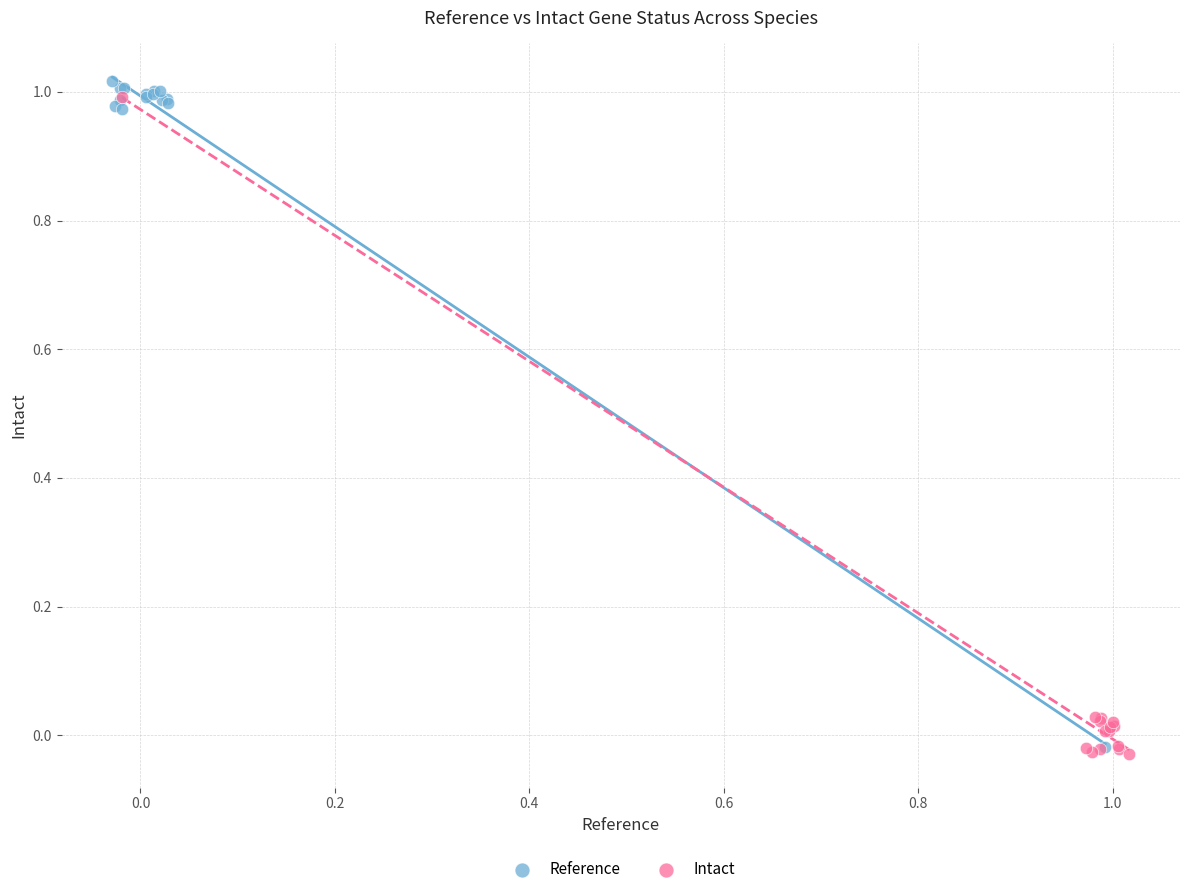

What are all the series names shown in the legend?

Reference, Intact